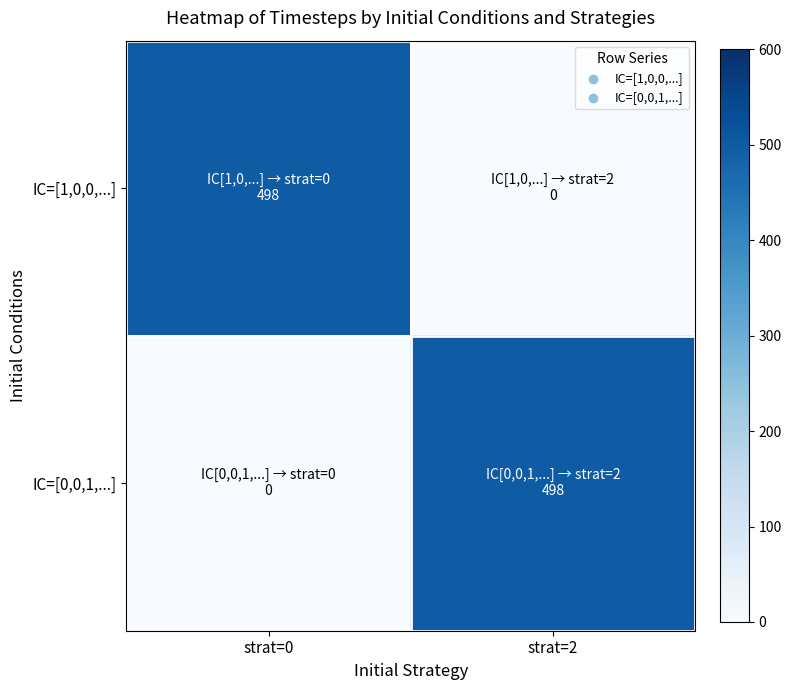

Reading left to right, extract all data points from this chart.

IC=[1,0,0,...]: strat=0=498	strat=2=0
IC=[0,0,1,...]: strat=0=0	strat=2=498